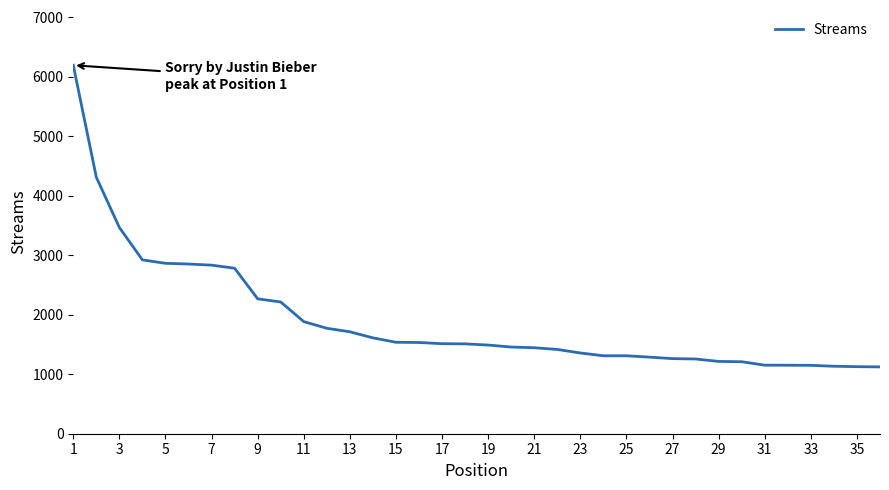

What is the minimum value shown in the chart?

1123